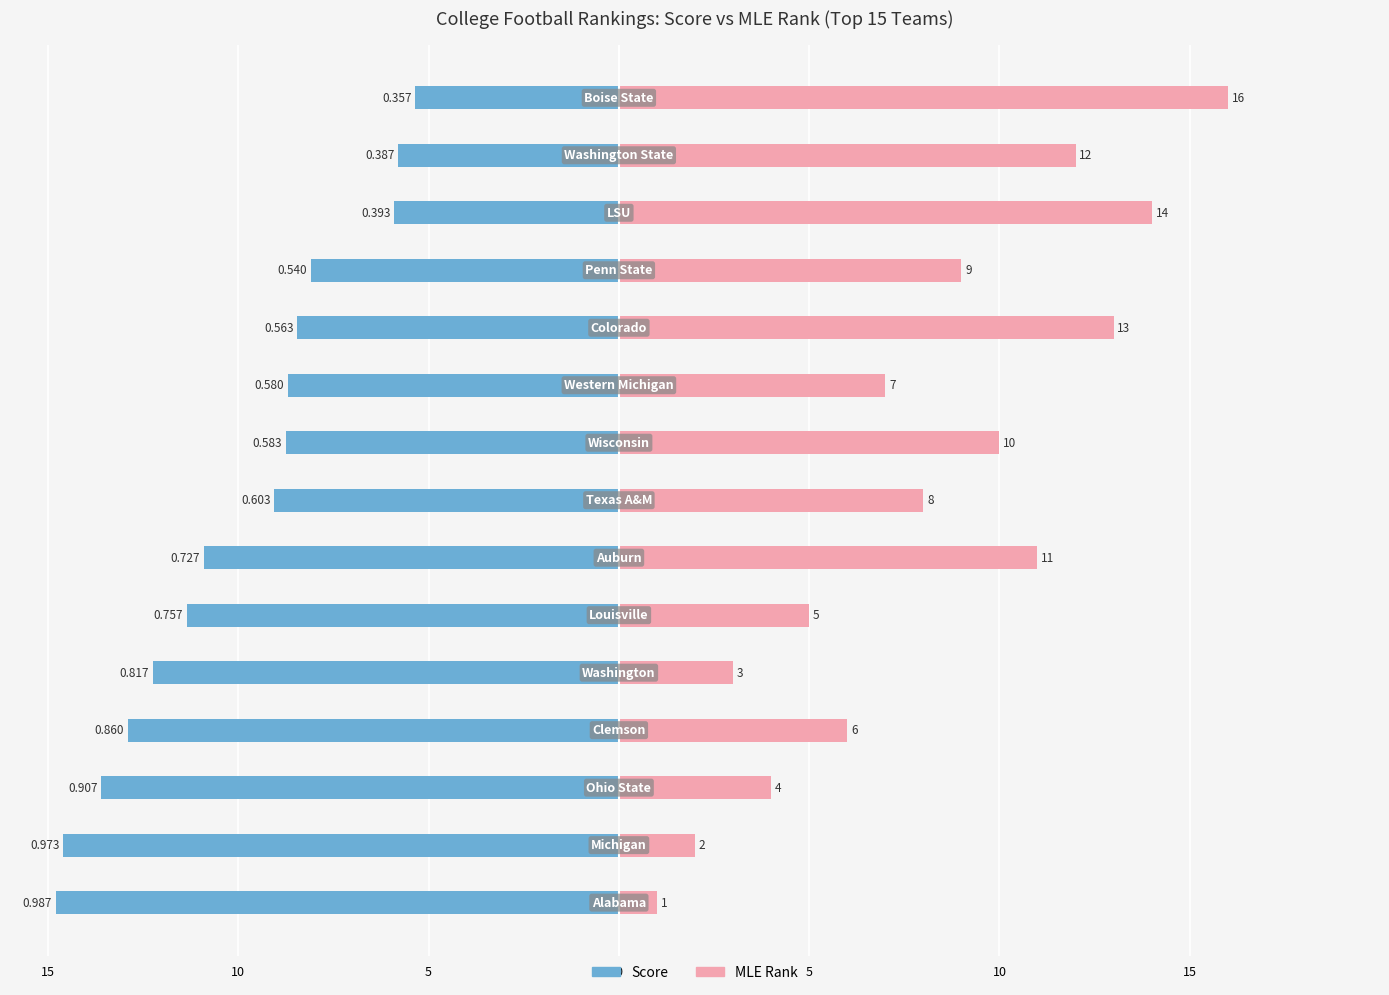

What is the sum of the Score (scaled) values at 14 and 10?

-20.0